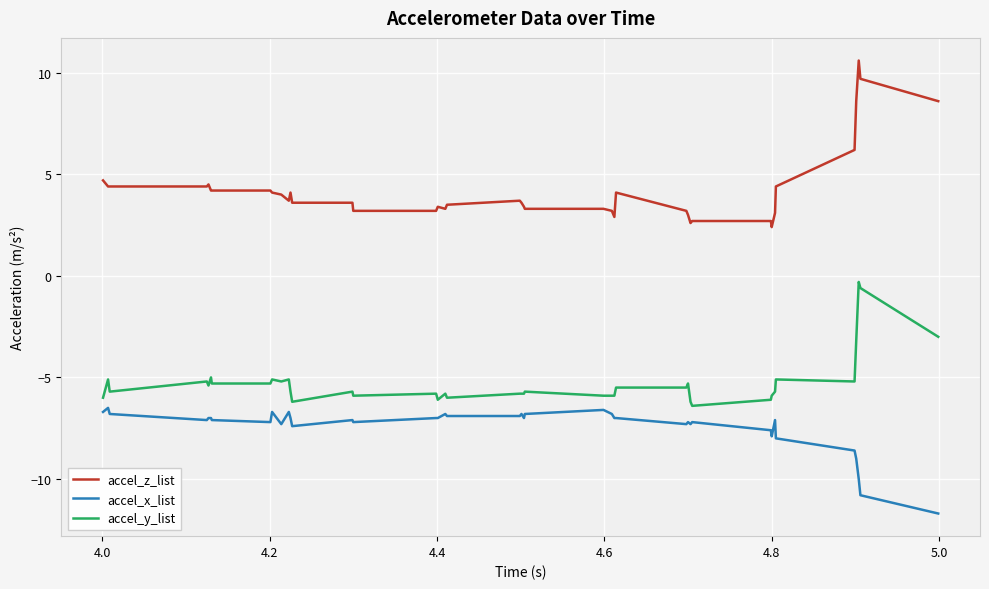

Which series has the largest range (max minus min)?

accel_z_list